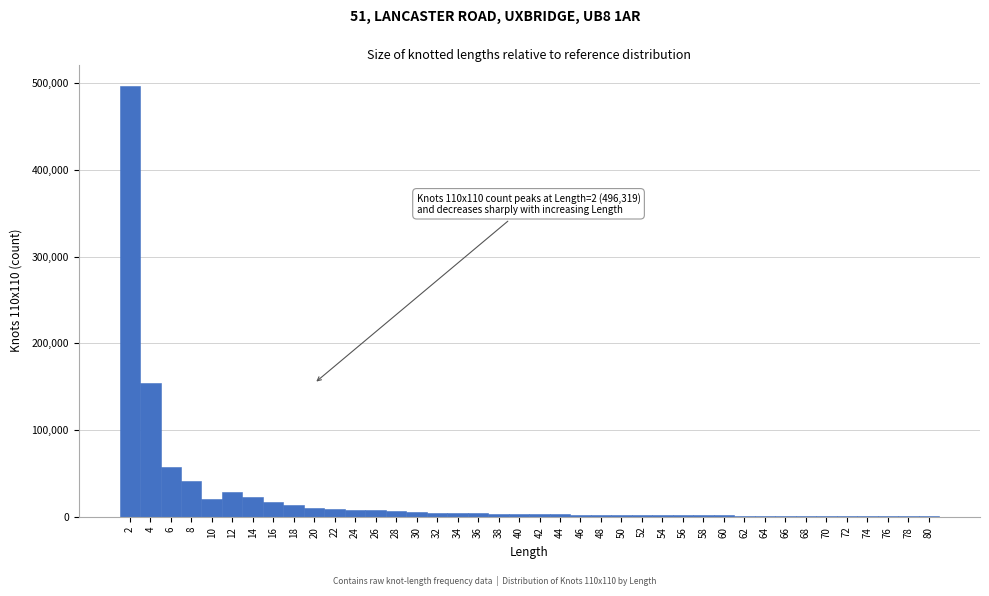

Which range on the x-axis has the tallest bar?

1 to 3